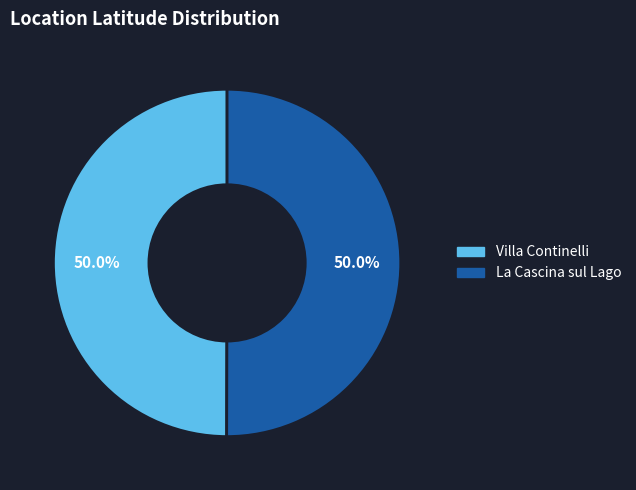

Combined, do La Cascina sul Lago and Villa Continelli account for over 50%?

Yes